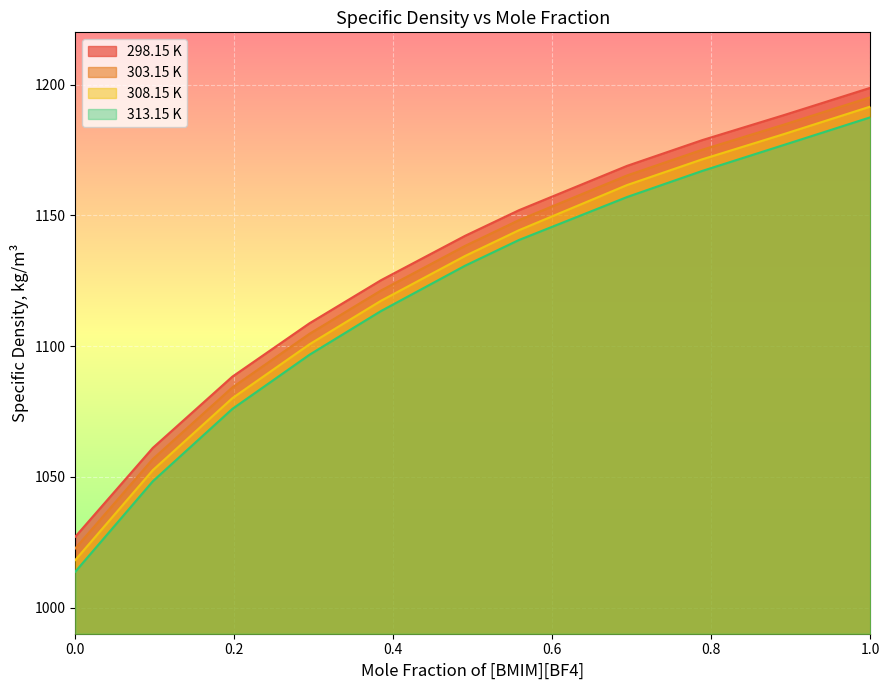

Reading right to left, transcribe all the data shown in this chart.

298.15 K: 1.0=1198.8	0.892=1188.4	0.7886=1178.8	0.6939=1168.9	0.5578=1151.9	0.4903=1142.2	0.3845=1125.2	0.2946=1108.7	0.1975=1088.3	0.0975=1061.1	0.0=1027.1
303.15 K: 1.0=1195.2	0.892=1184.8	0.7886=1175.1	0.6939=1165.3	0.5578=1148.2	0.4903=1138.3	0.3845=1121.3	0.2946=1104.7	0.1975=1084.2	0.0975=1056.8	0.0=1022.6
308.15 K: 1.0=1191.6	0.892=1181.2	0.7886=1171.4	0.6939=1161.6	0.5578=1144.3	0.4903=1134.5	0.3845=1117.3	0.2946=1100.7	0.1975=1080.1	0.0975=1052.5	0.0=1018.2
313.15 K: 1.0=1187.5	0.892=1177.0	0.7886=1167.0	0.6939=1157.0	0.5578=1140.5	0.4903=1130.8	0.3845=1113.4	0.2946=1096.7	0.1975=1076.0	0.0975=1048.3	0.0=1013.7